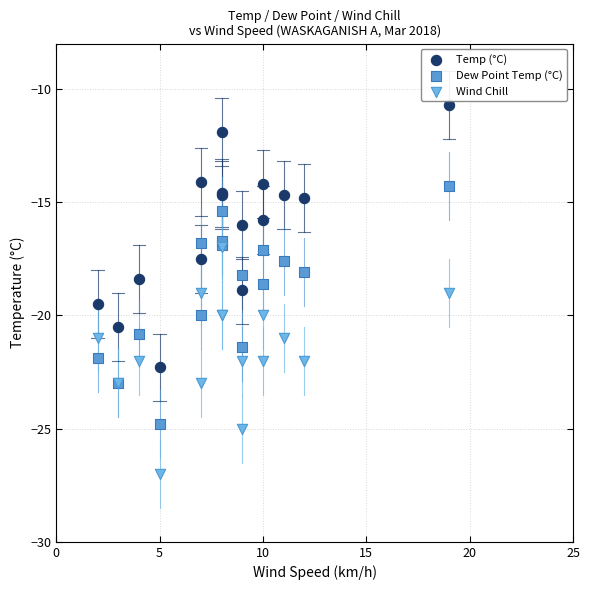

What are all the series names shown in the legend?

Temp (°C), Dew Point Temp (°C), Wind Chill